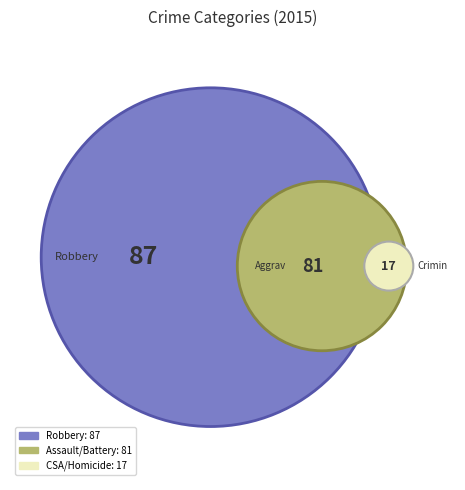

True or false: Robbery accounts for 38% of the total.

False